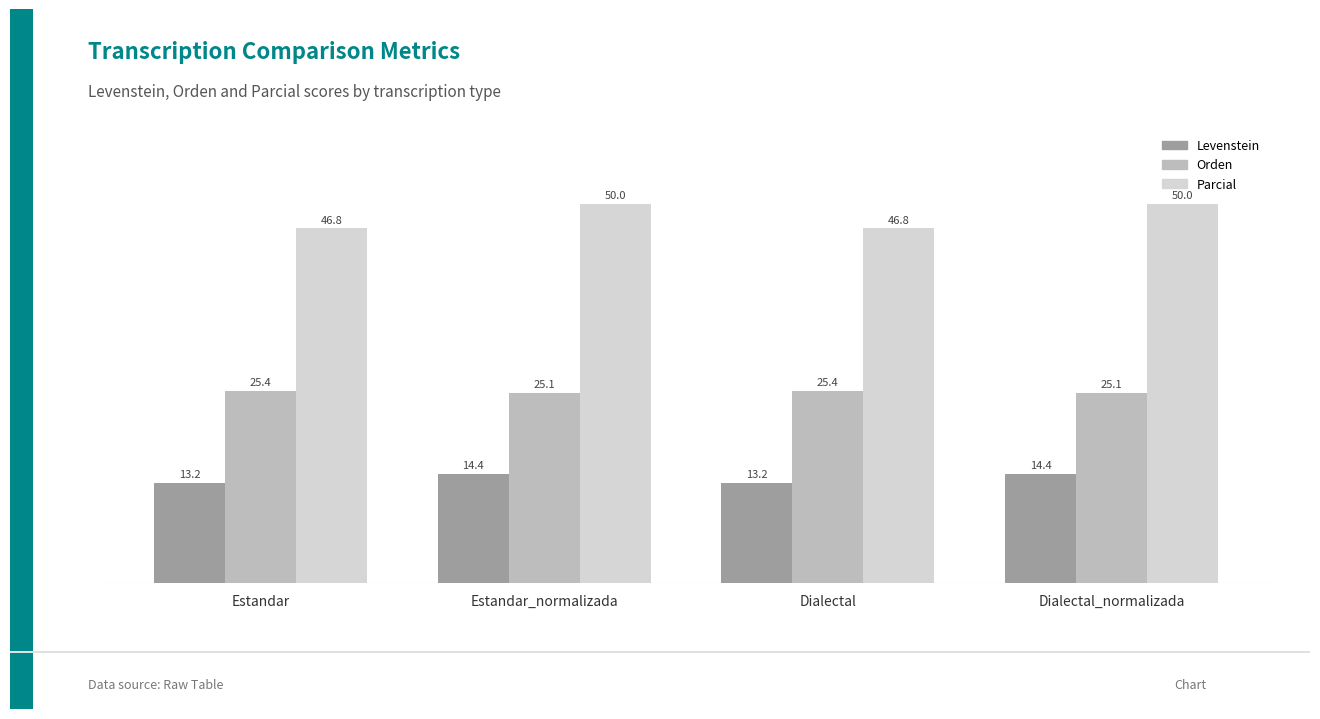

What is the greatest value displayed?

50.0